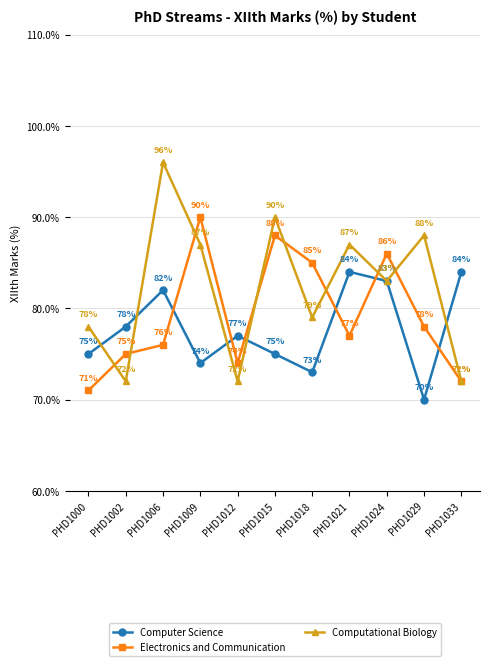

True or false: Computational Biology and Electronics and Communication intersect in this chart.

True